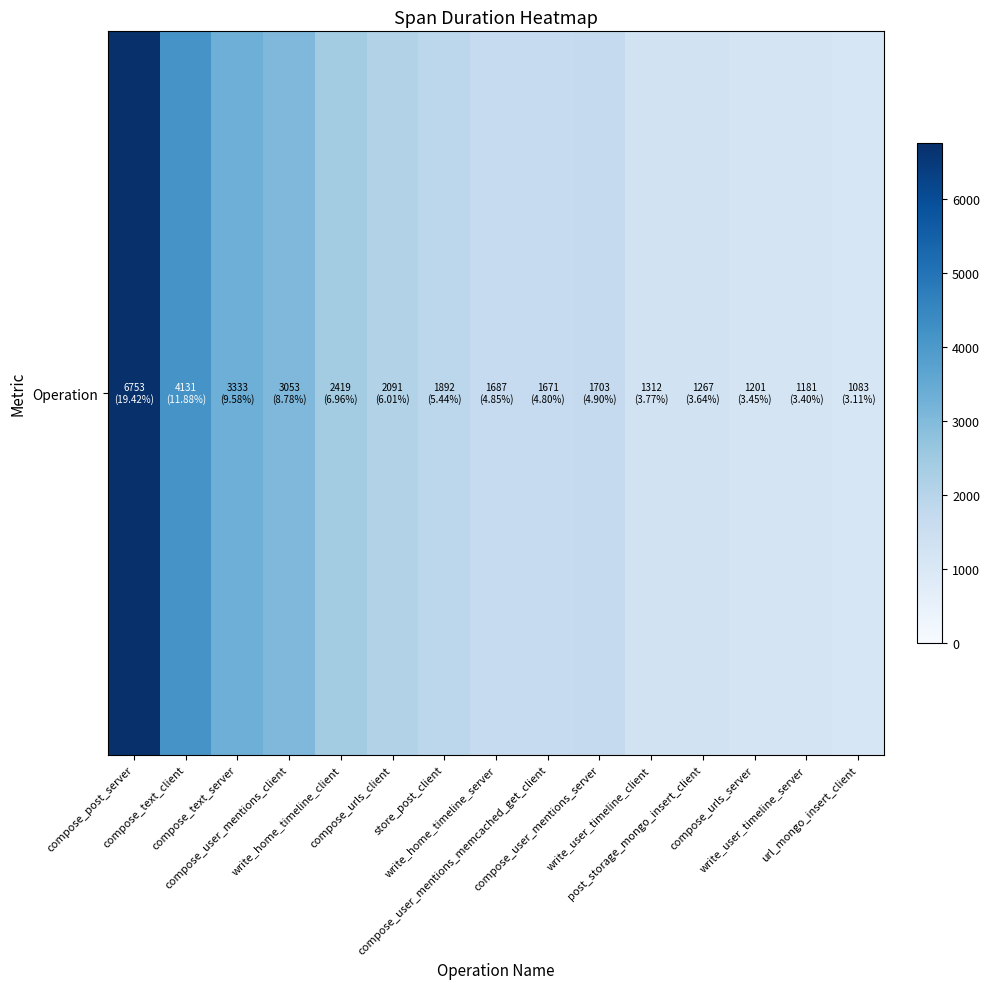

What is the sum of the values at store_post_client and compose_urls_client?

3983